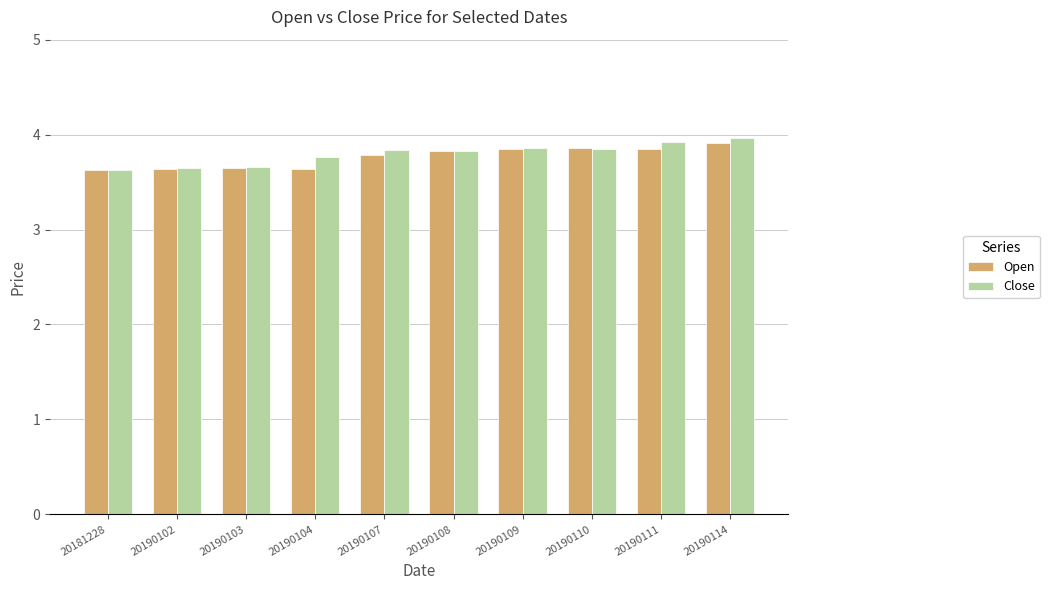

Are the bars grouped side by side (vs. stacked)?

Yes